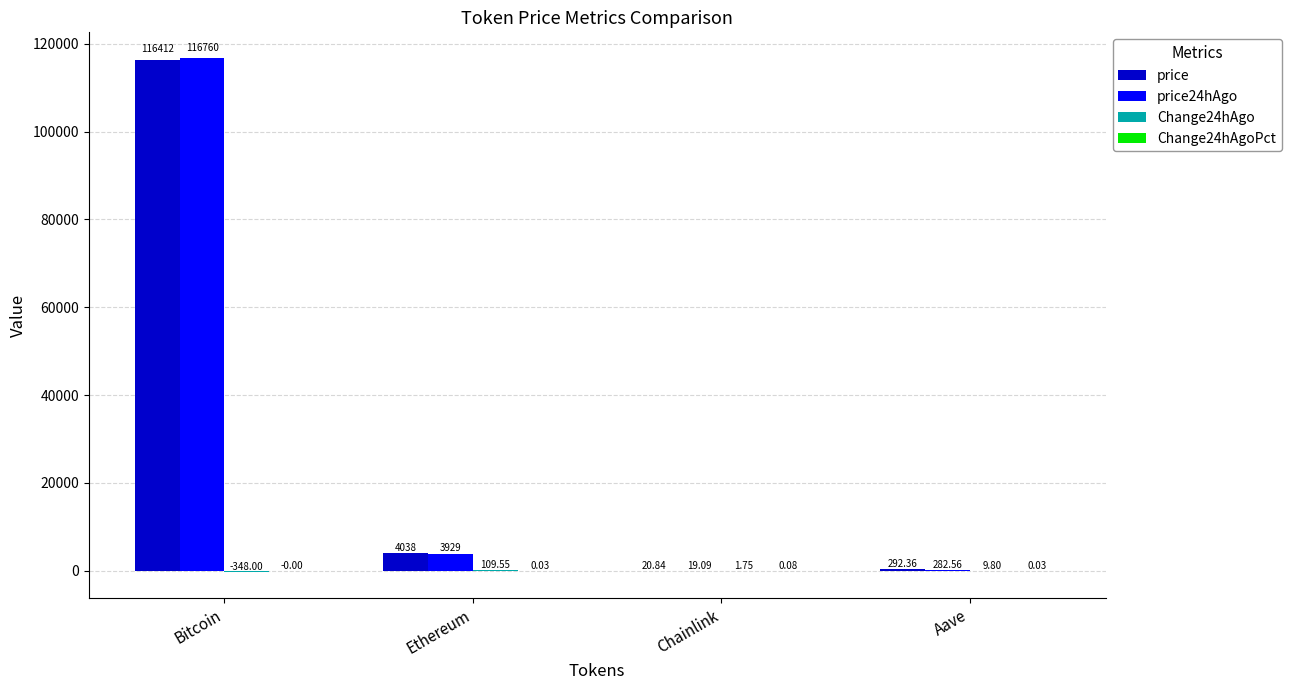

At which category does the chart reach its peak across all series?

Bitcoin